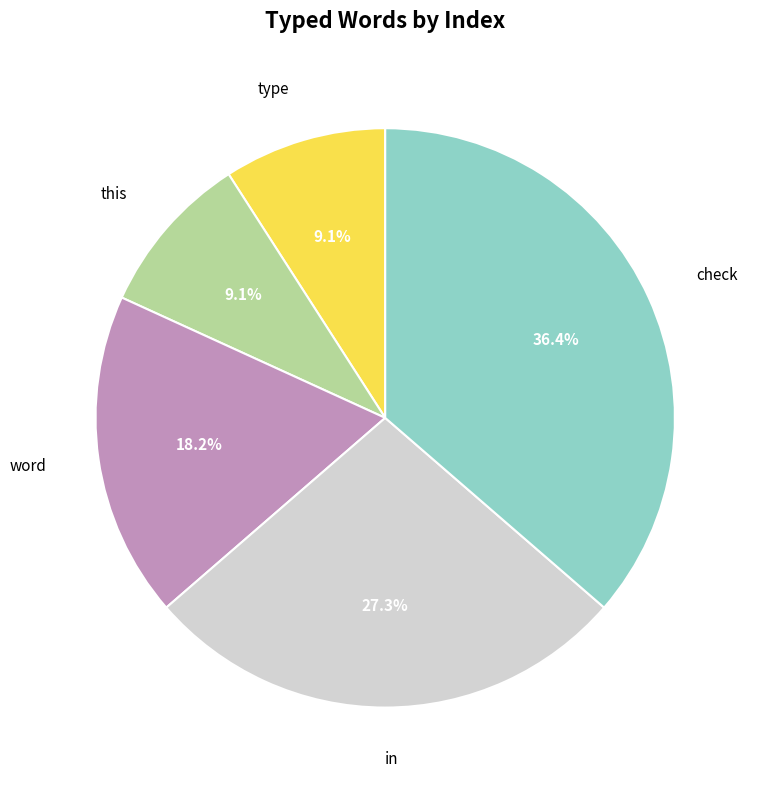

Is there a majority slice in this chart?

No